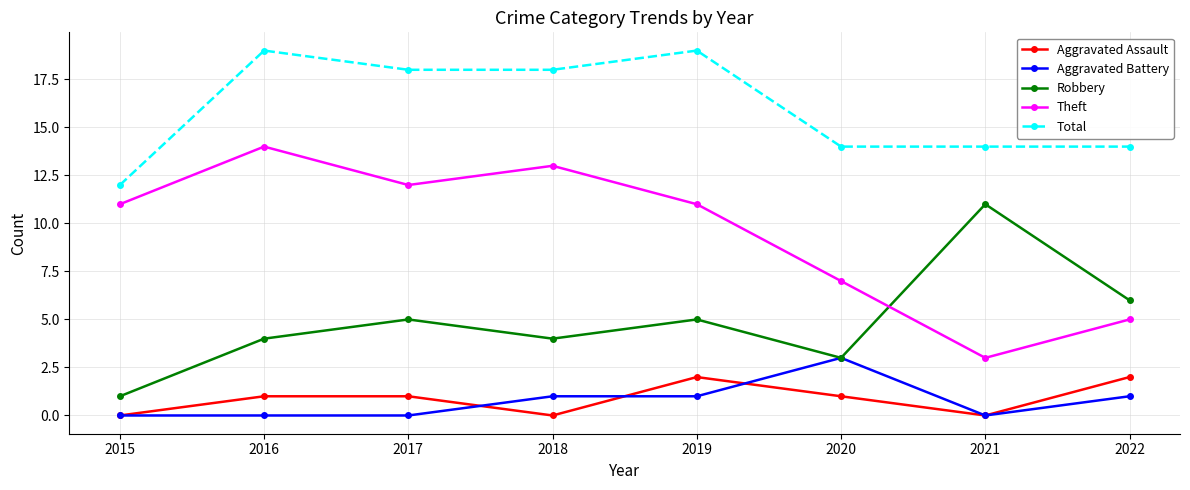

True or false: Aggravated Battery and Total cross at least once.

False